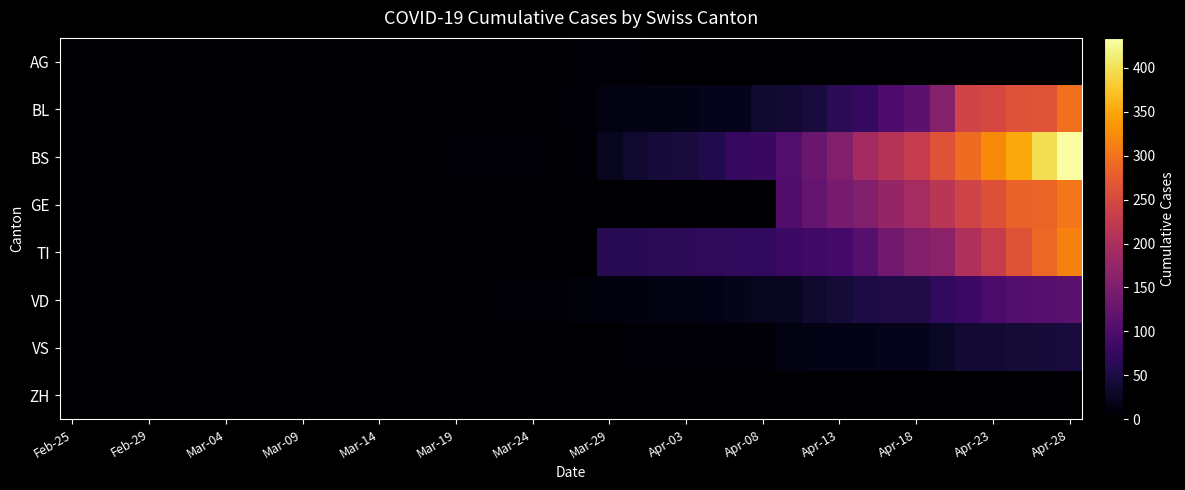

Reading left to right, transcribe all the data shown in this chart.

AG: 0	0	0	0	0	0	0	0	0	0	1	0	0	2	2	2	3	3	0	0	4	4	4	0	0	0	0	0	0	0	0	0	0	0	0	0	0	0	0	0
BL: 0	0	0	0	0	0	0	0	0	0	0	0	0	1	2	2	2	2	2	5	5	13	16	16	18	21	21	35	40	46	65	76	100	115	158	242	249	262	266	298
BS: 0	0	0	0	0	0	0	0	0	0	0	0	0	0	0	4	4	4	4	0	4	25	36	44	46	57	73	78	105	128	155	191	211	228	263	292	323	350	397	434
GE: 0	0	0	0	0	0	0	0	0	0	0	0	0	0	0	0	0	0	0	0	0	0	0	0	0	0	0	0	103	122	144	153	175	193	216	241	260	283	284	305
TI: 0	0	0	0	0	0	0	0	0	0	0	0	0	0	0	0	0	0	0	0	0	62	62	65	67	68	70	71	80	85	91	107	136	155	165	202	229	263	287	314
VD: 0	0	0	2	2	2	2	2	2	2	2	2	2	2	2	3	3	5	6	6	8	11	11	12	15	17	19	24	25	35	41	50	53	54	71	81	96	104	109	112
VS: 0	0	0	0	0	0	0	0	0	0	0	0	0	0	0	0	0	0	0	0	0	1	5	5	5	5	5	5	12	18	18	18	21	21	29	39	40	41	44	46
ZH: 0	0	0	0	0	0	0	0	0	0	0	0	0	0	0	0	0	0	0	0	0	0	0	0	0	0	0	0	0	0	0	0	0	0	0	0	0	0	0	0